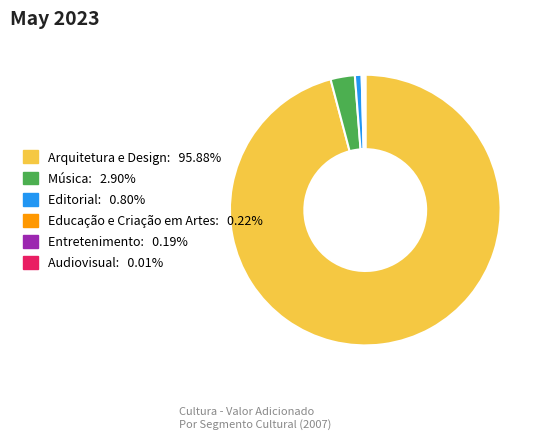

Is there any slice that represents more than half of the pie?

Yes